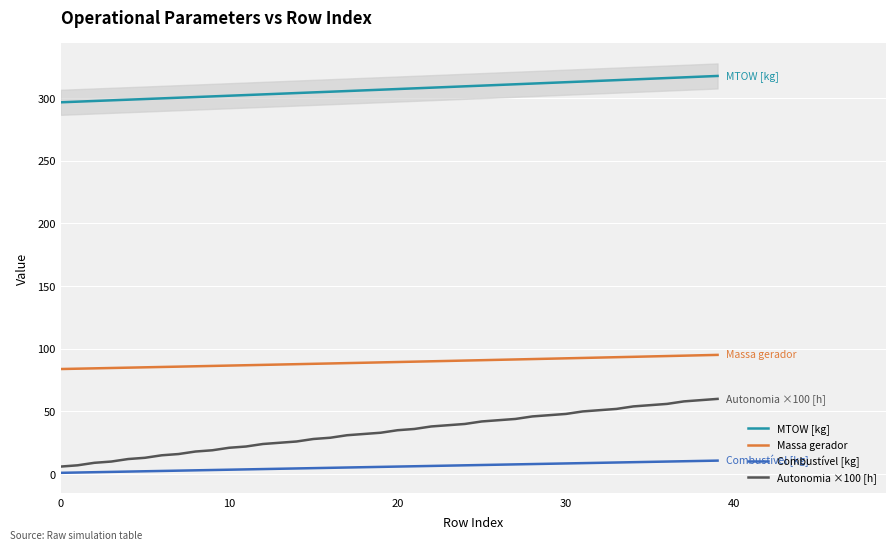

At 32, list the series in order from smallest to largest.

Combustível [kg], Autonomia ×100 [h], Massa gerador, MTOW [kg]